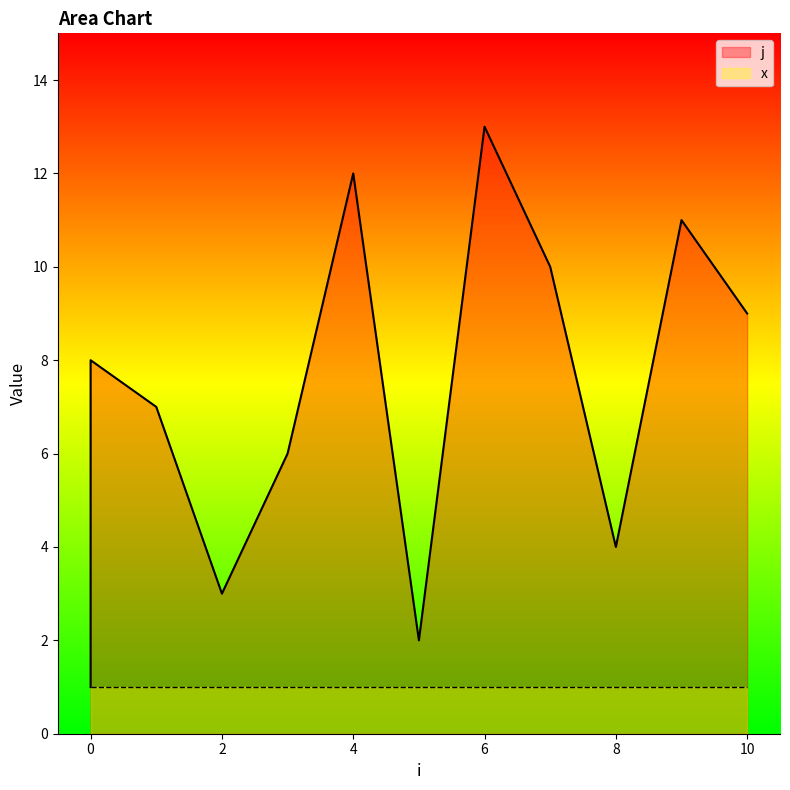

True or false: the data shows 0 at 0.

False